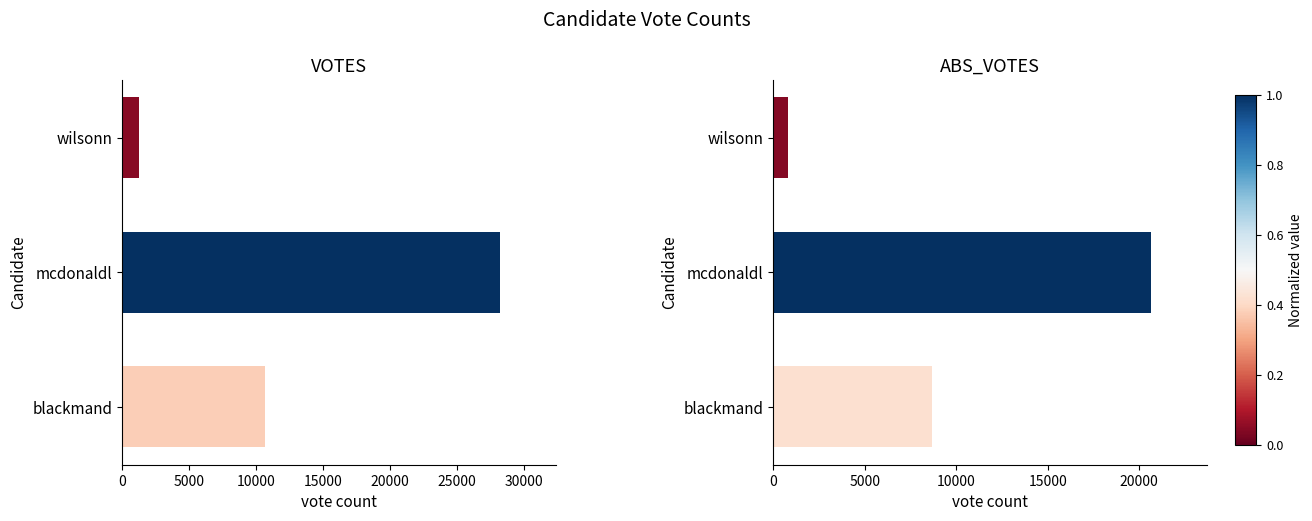

What is the sum of all ABS_VOTES values?

30094